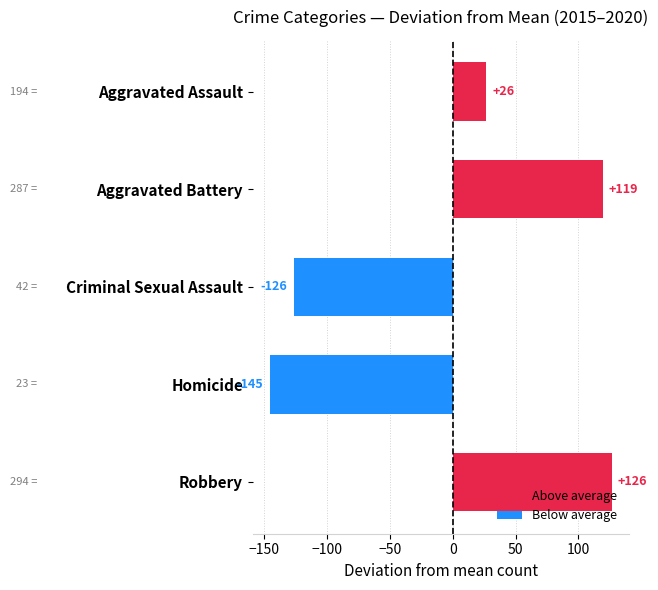

List the labels in order of value, largest first.

Robbery, Aggravated Battery, Aggravated Assault, Criminal Sexual Assault, Homicide